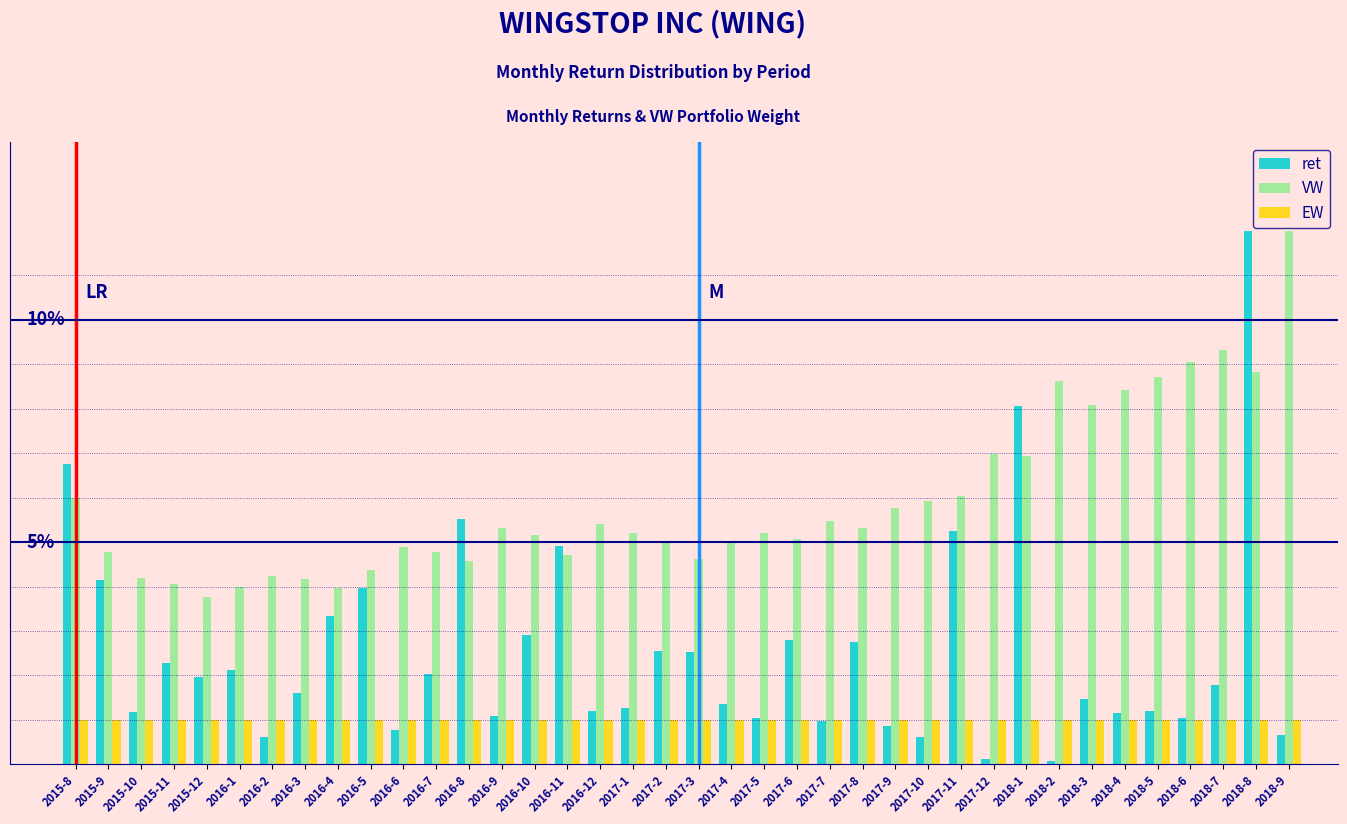

What is the label of the 21st bar from the right?

2017-1